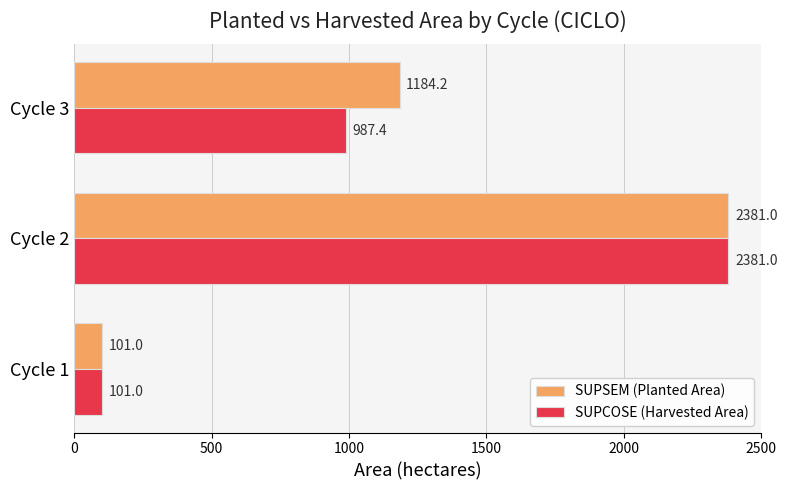

At which category is the sum across all series the highest?

Cycle 2